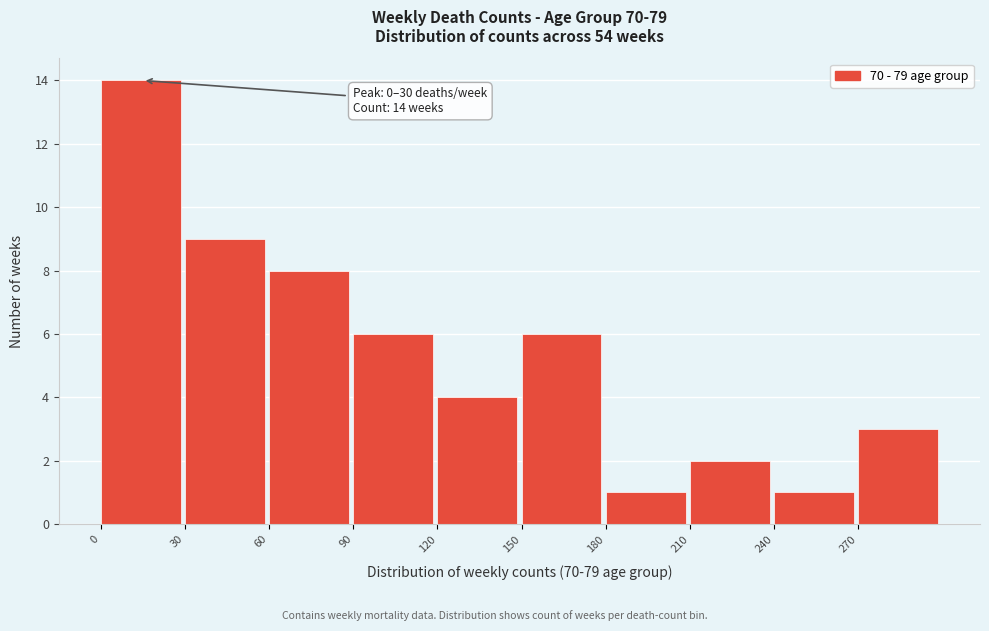

Over which range of the x-axis is the bar tallest?

0 to 30